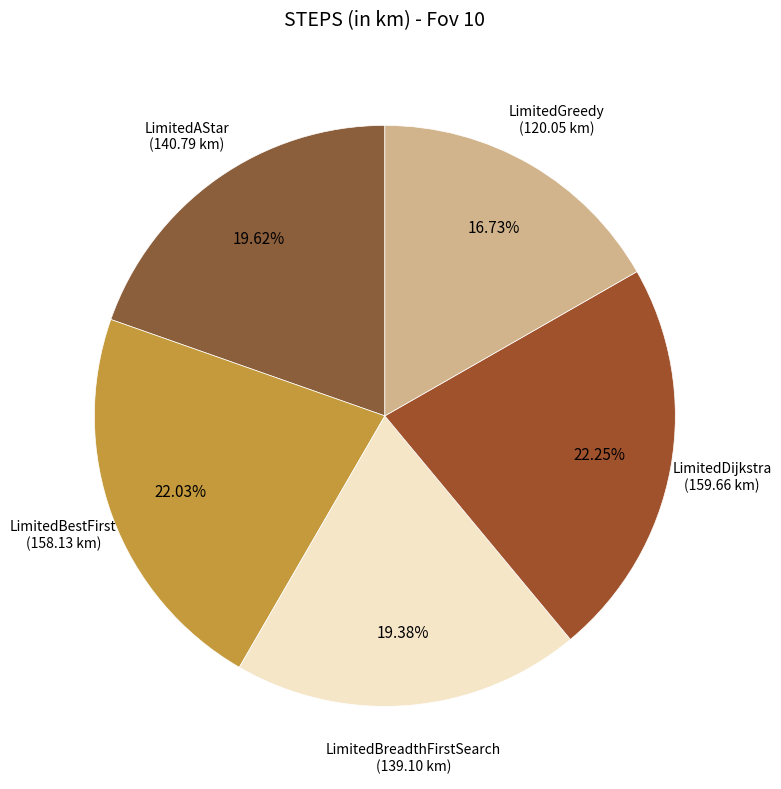

How many segments does this pie chart have?

5